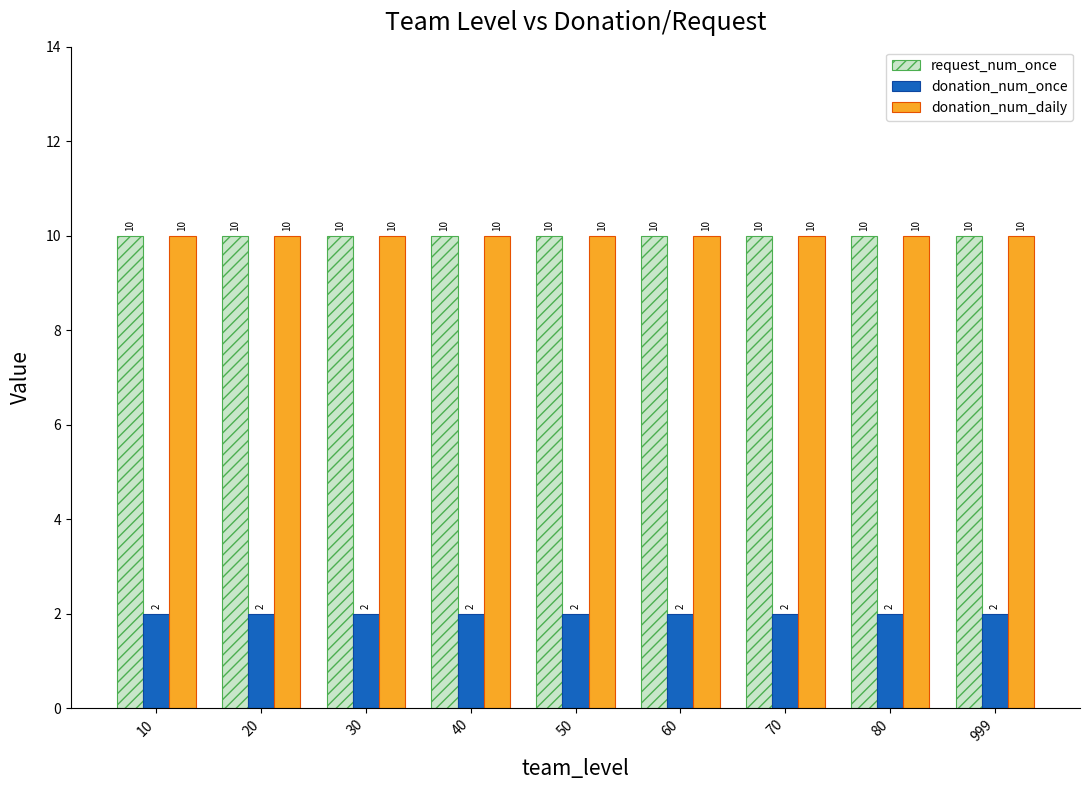

How many bars are there in total?

27